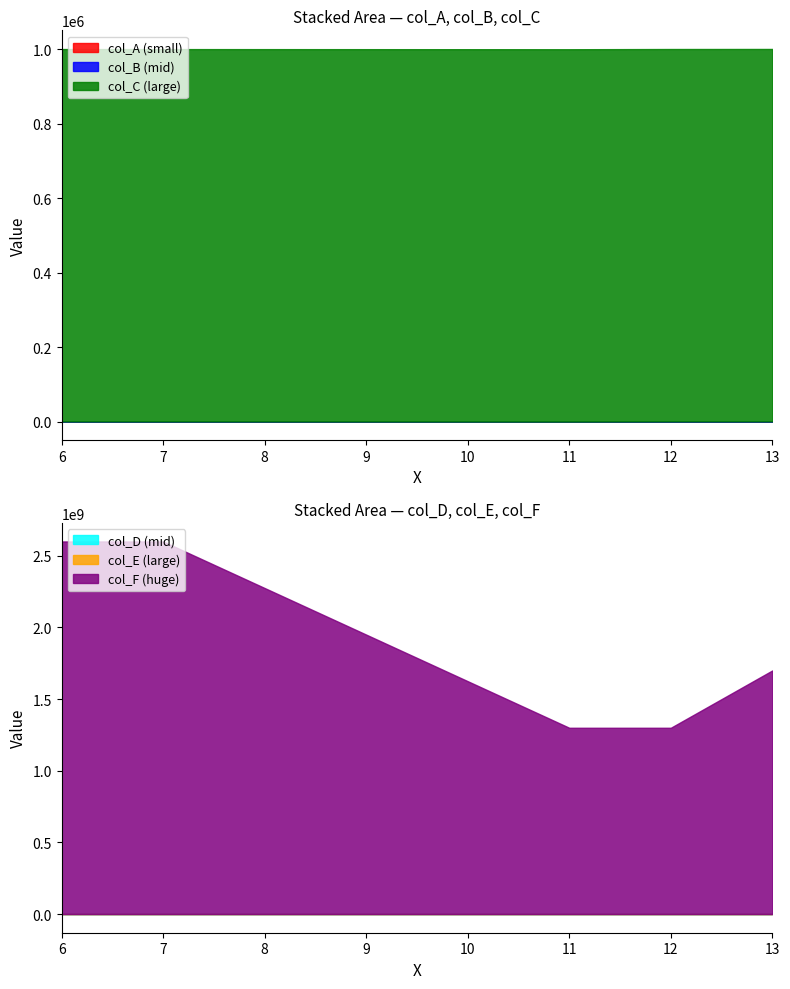

What are all the series names shown in the legend?

col_A, col_B, col_C, col_D, col_E, col_F